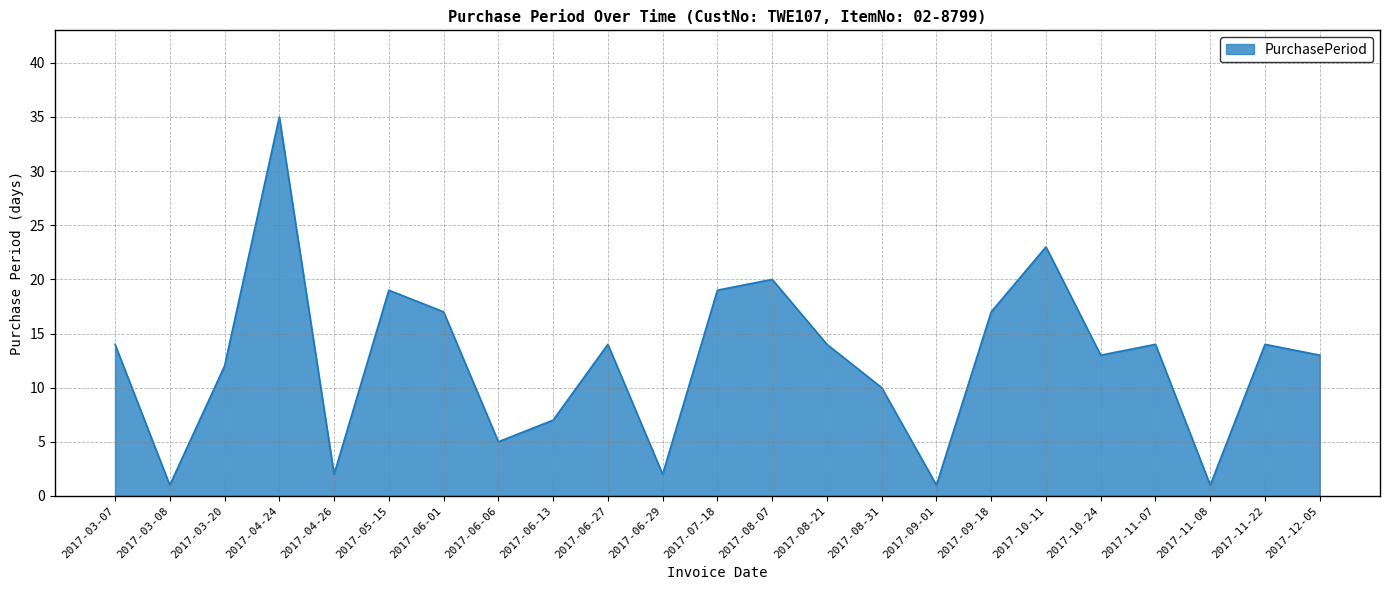

What is the sum of all values?

287